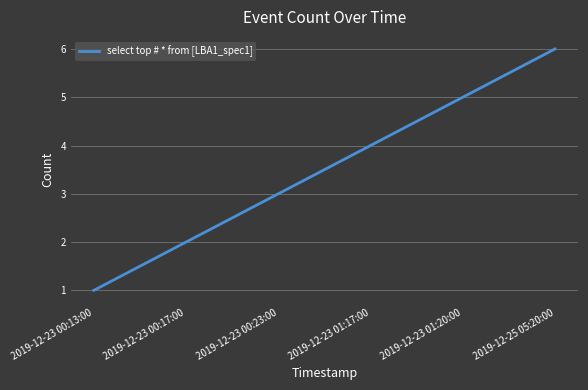

At which label is the value closest to 3?

2019-12-23 00:23:00